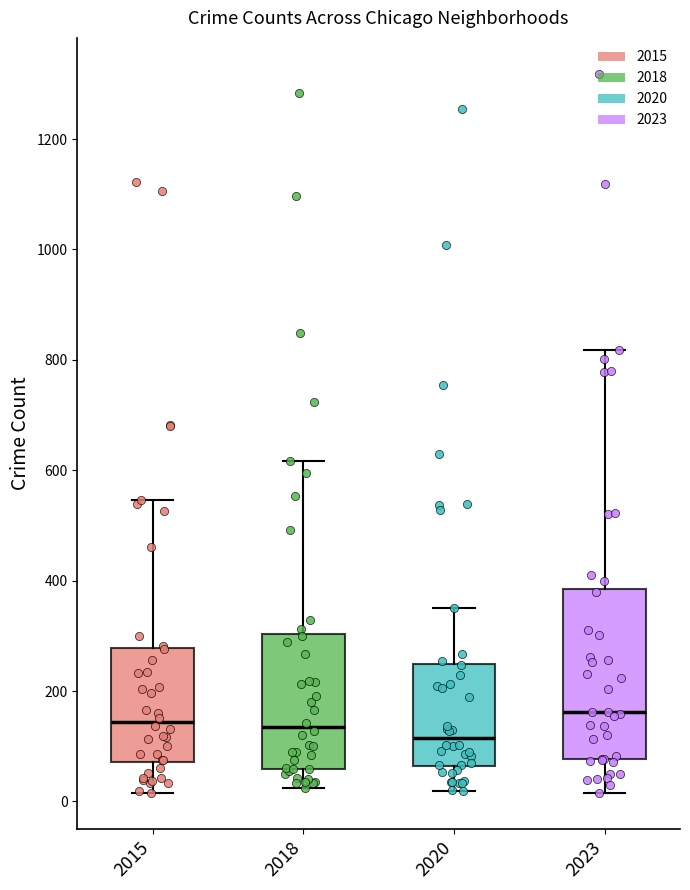

Where does the median line of the box at x = 2018 sit on the y-axis? The values are not printed on the chart, so give them approximately, as read against the axis.

140